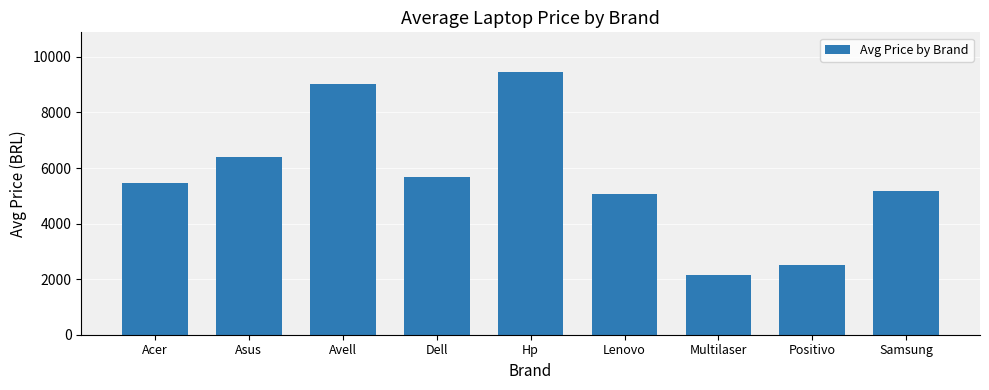

Which label corresponds to the largest value in the chart?

Hp